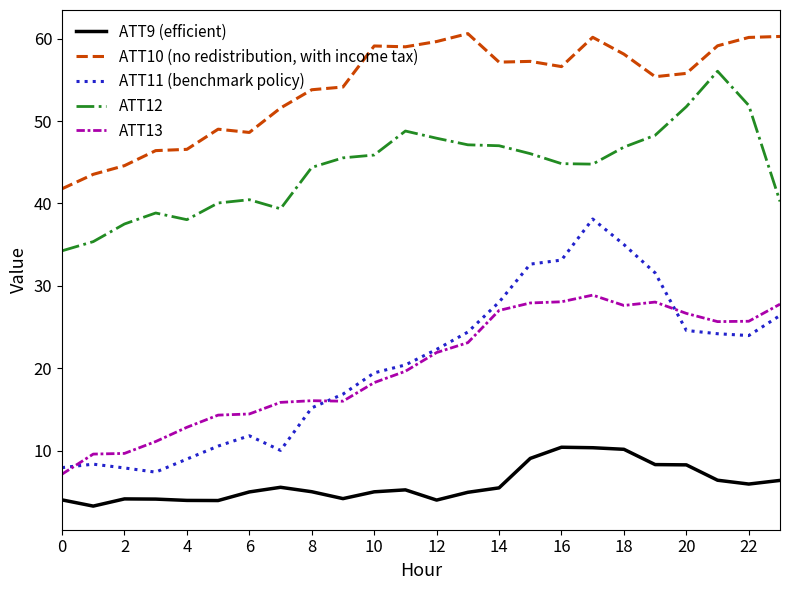

Which series has the largest range (max minus min)?

ATT11 (benchmark policy)